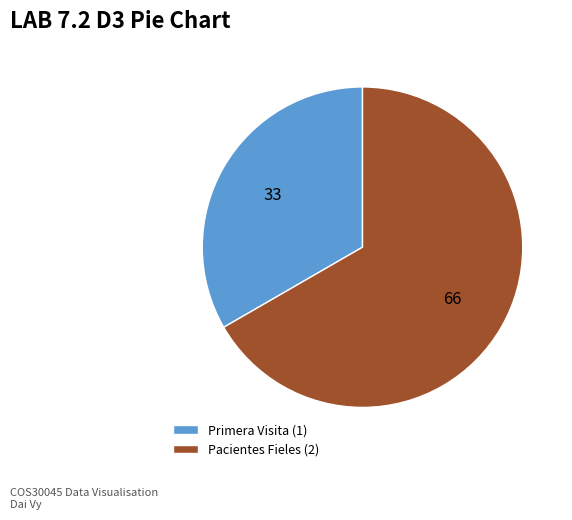

Is there a majority slice in this chart?

Yes